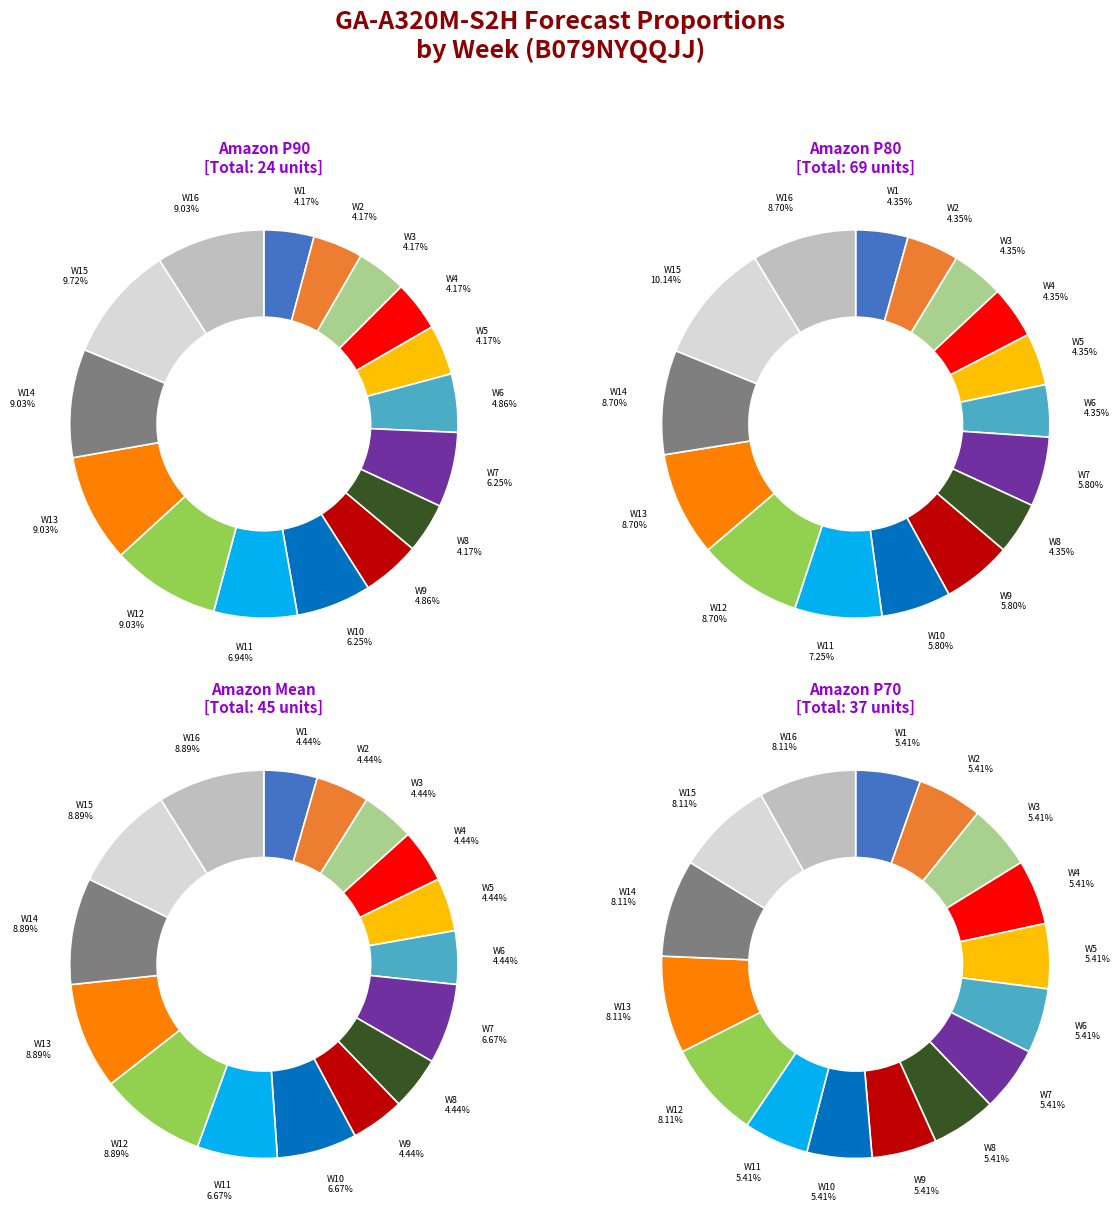

To the nearest percent, what is the average slice percentage?

6%